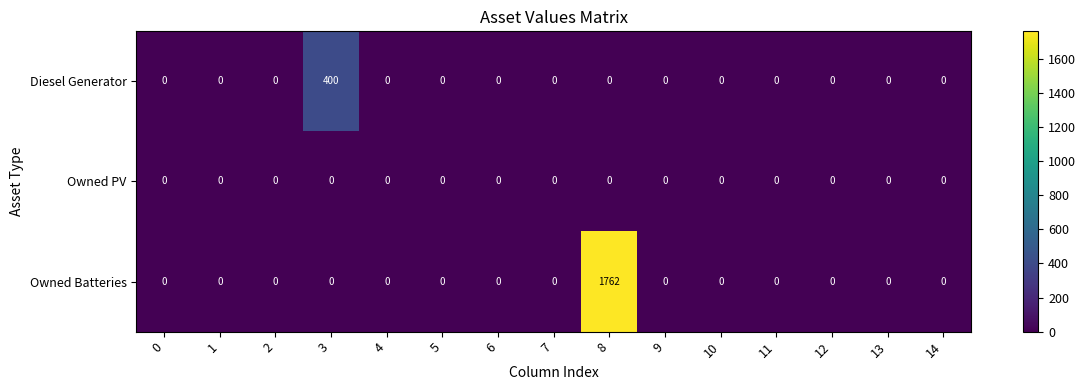

True or false: Owned Batteries has a value of 0 at 3.

True